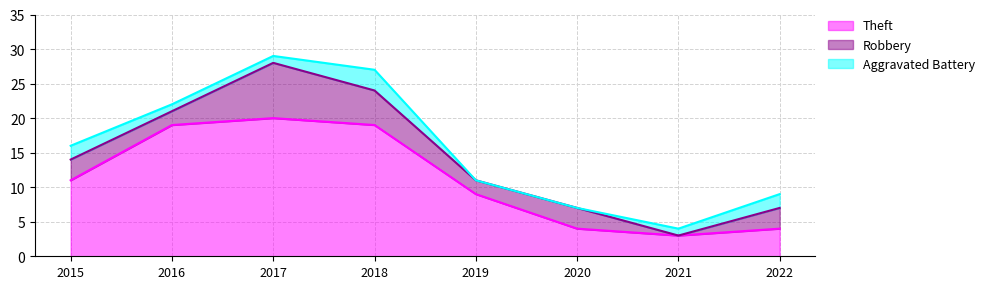

List the series in order of their peak value, highest first.

Theft, Robbery, Aggravated Battery